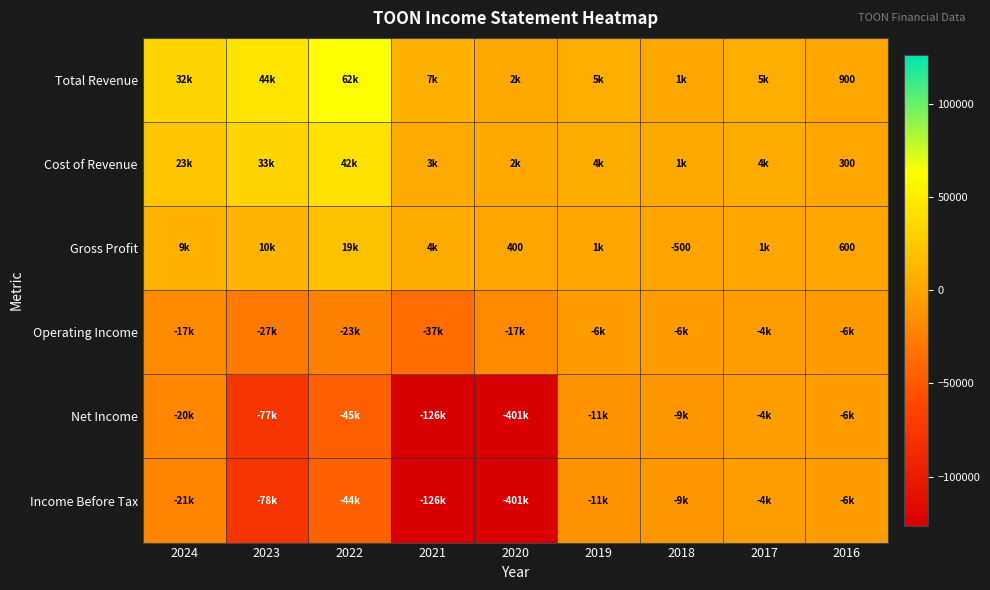

Is it true that Cost of Revenue equals 300 at 2016?

True